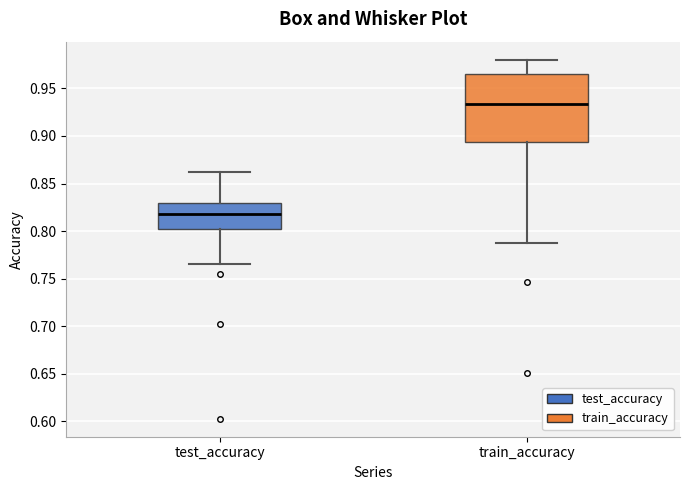

Reading left to right, read every box against the y-axis: the position of its median line, the range the box covers, and the ends of its whiskers. The values are not printed on the chart, so give them approximately, as read against the axis.

test_accuracy: median 0.815, box 0.800 to 0.830, whiskers 0.765 to 0.865
train_accuracy: median 0.935, box 0.895 to 0.965, whiskers 0.785 to 0.980